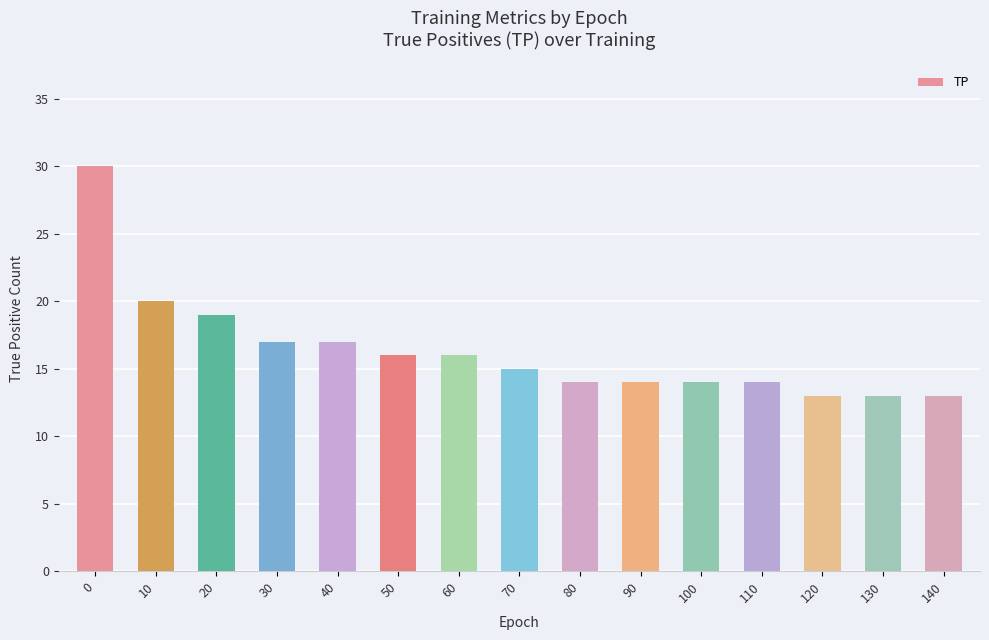

The value at 30 is 6. True or false?

False